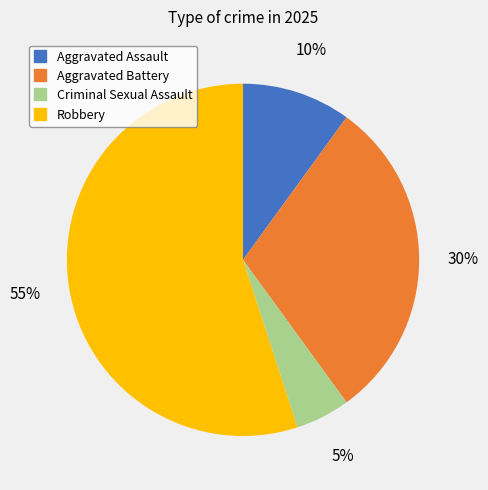

How many segments does this pie chart have?

4